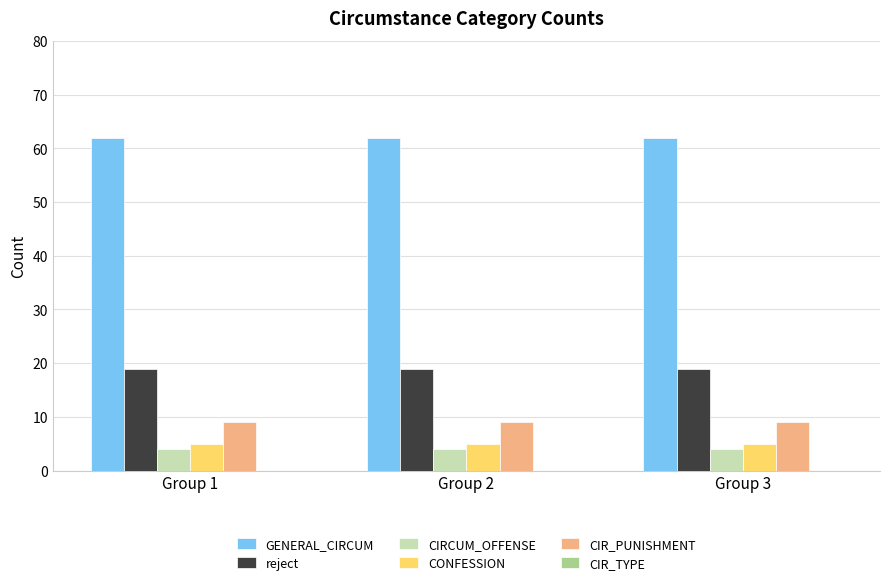

What is the value of the reject bar at the 1st from the left?

19